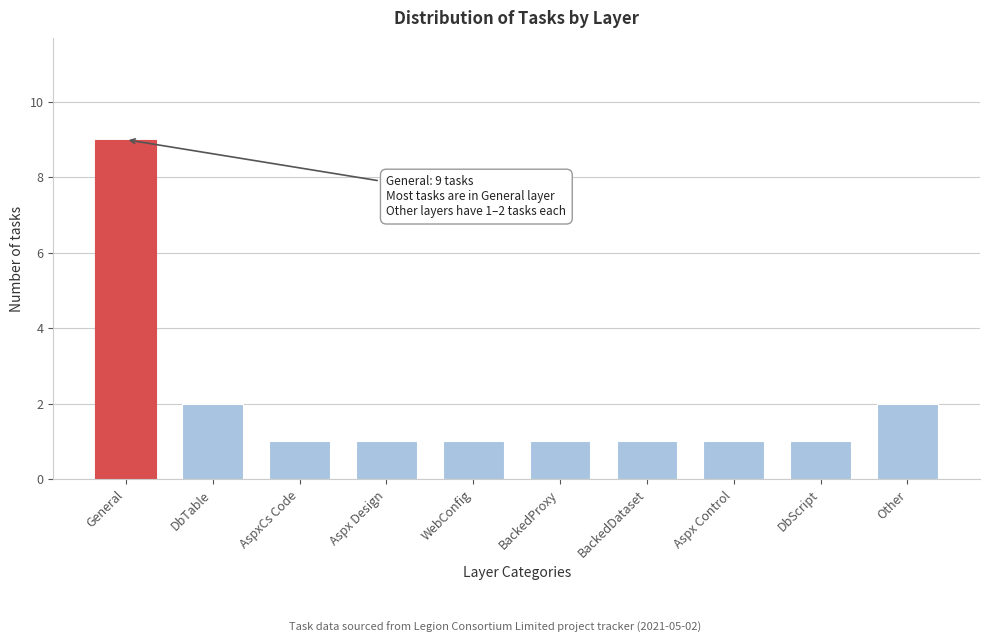

Reading left to right, transcribe all the data shown in this chart.

9	2	1	1	1	1	1	1	1	2